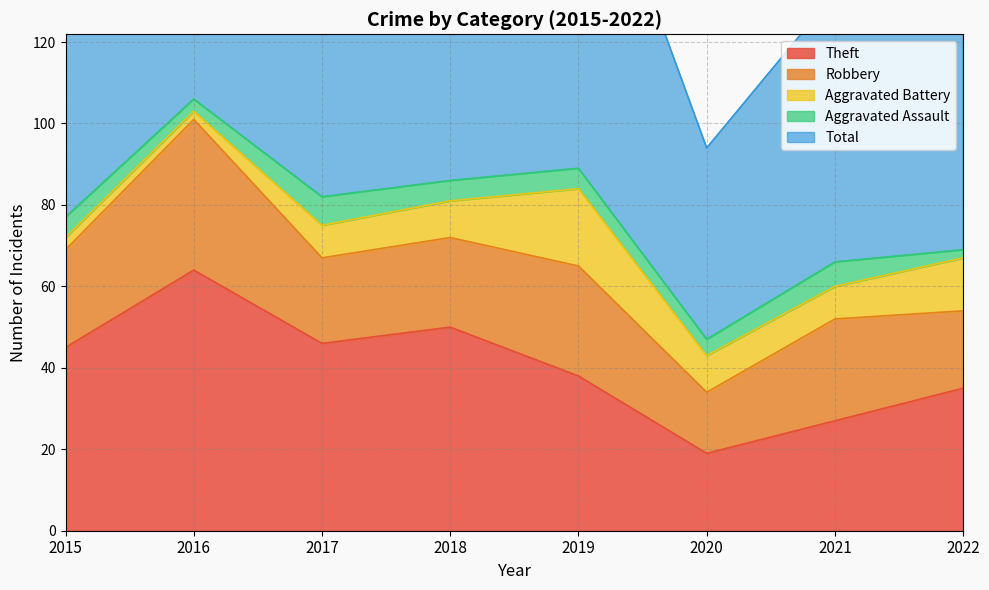

At which label does Theft reach its minimum?

2020